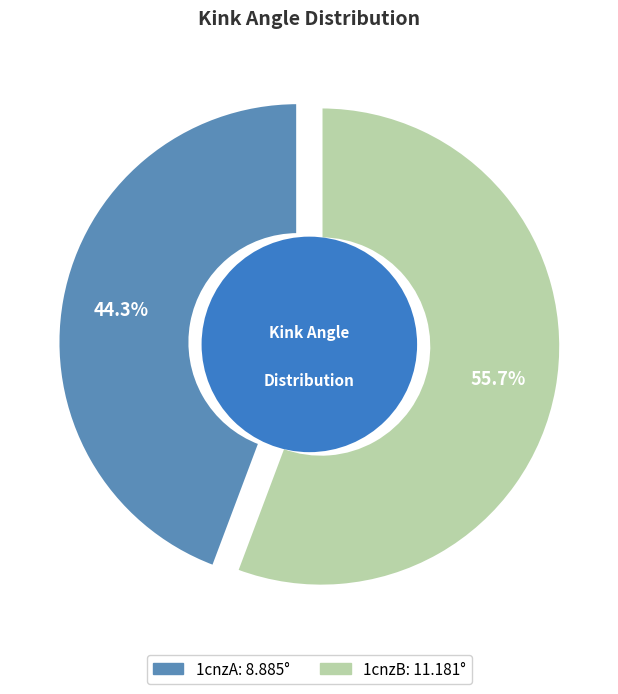

How many segments does this pie chart have?

2